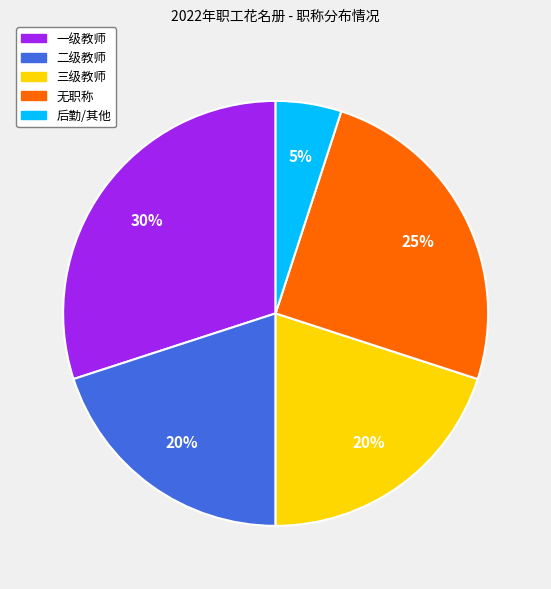

Does any single category account for the majority?

No